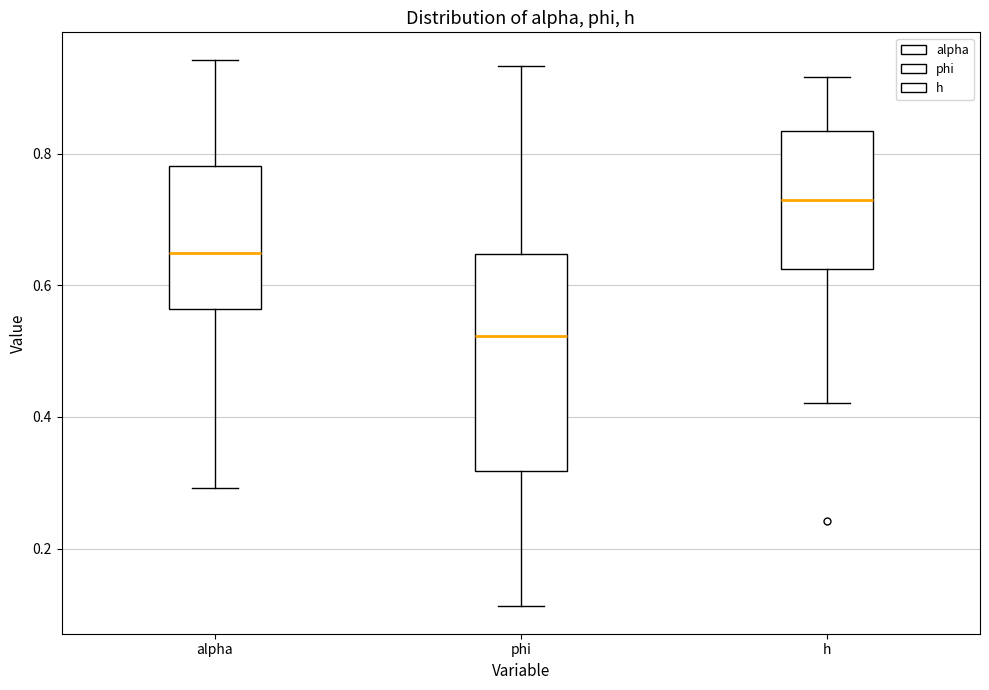

Which box is the tallest, from its lower edge to its upper edge?

phi